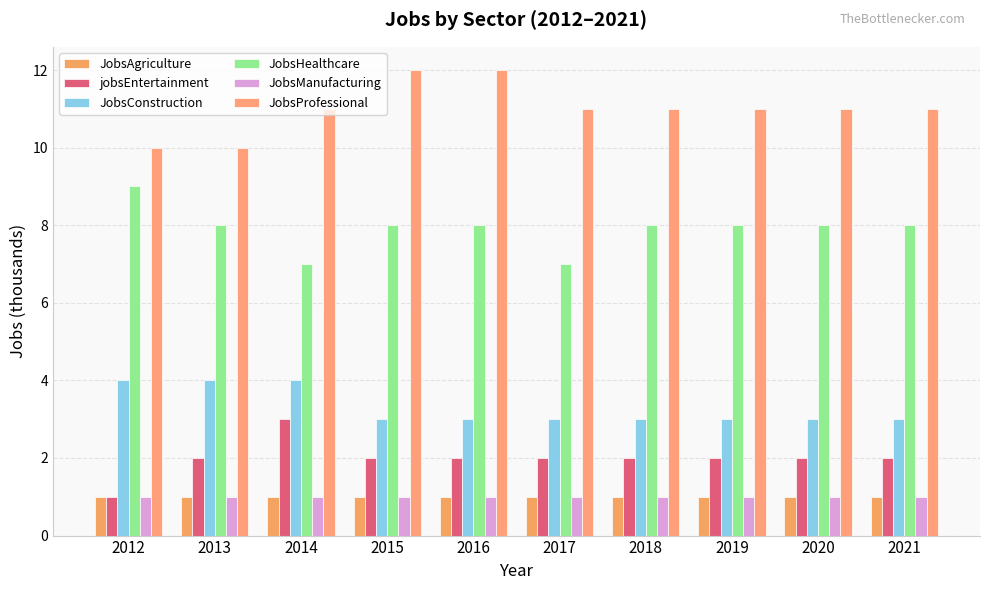

What is the lowest value of the JobsProfessional series?

10